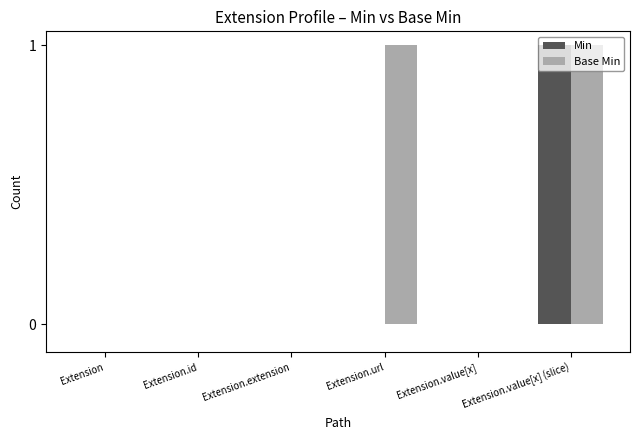

What is the sum of all Base Min values?

2